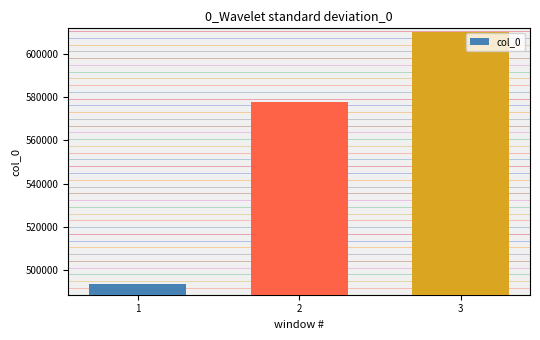

True or false: the data shows 577616 at 2.

True